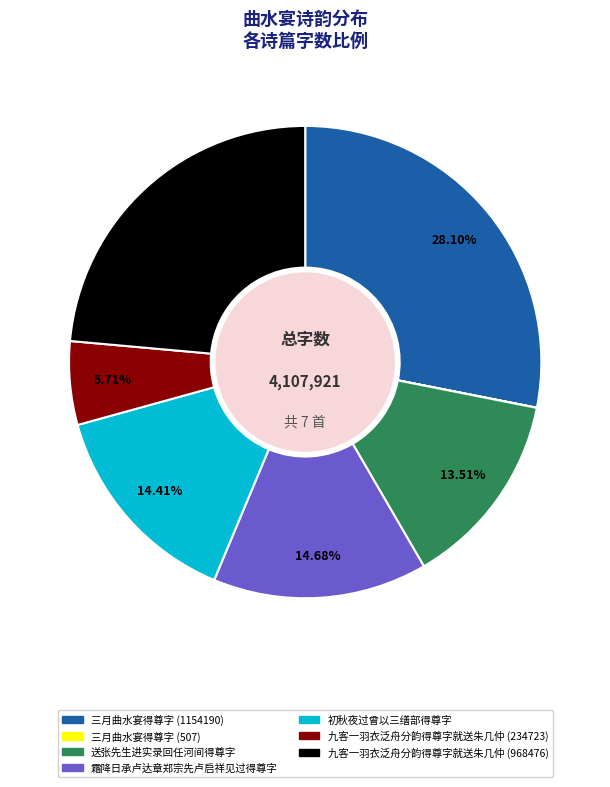

Is there any slice that represents more than half of the pie?

No